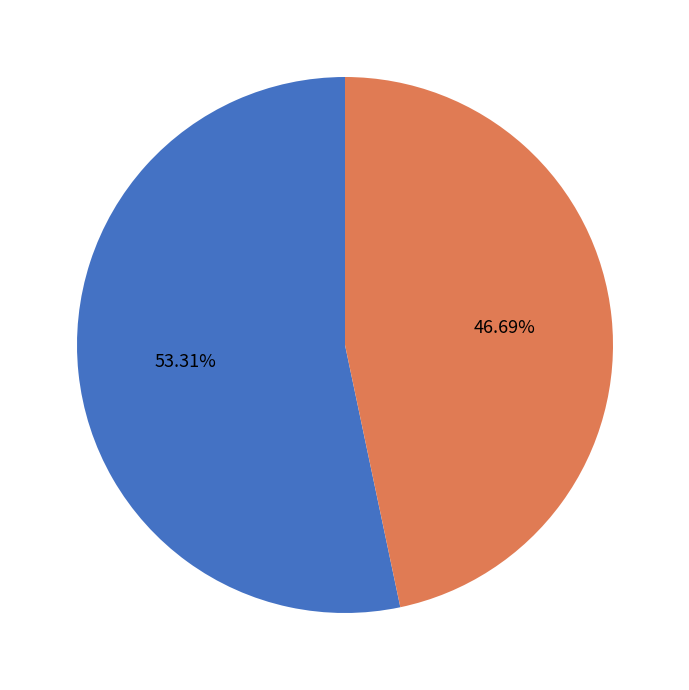

Does 读翰林集·太白谪仙人 account for over 50% of the chart?

No